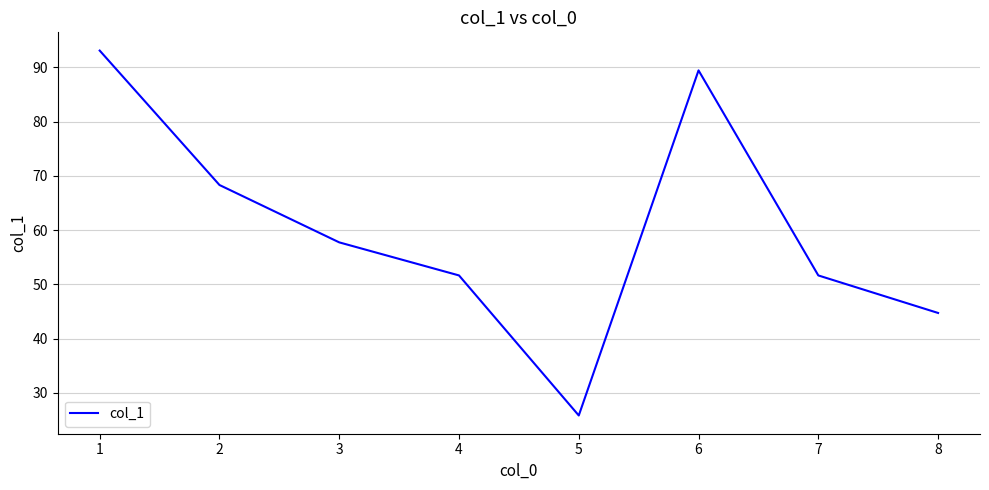

Reading left to right, what are all the values shown in this chart?

93.1	68.3	57.7	51.6	25.8	89.4	51.6	44.7